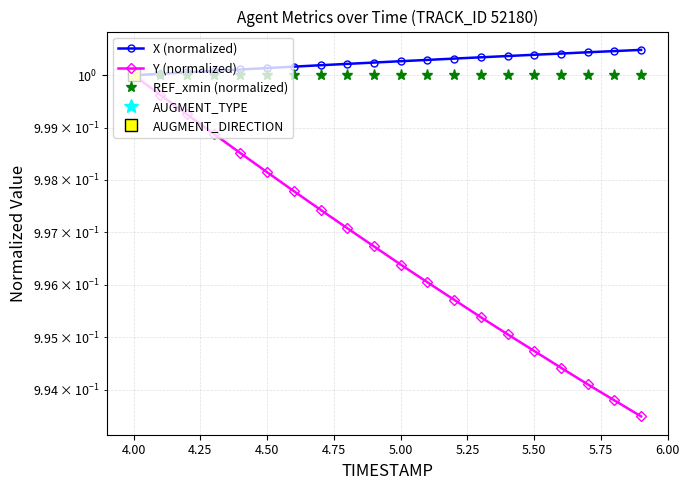

The REF_xmin (normalized) series shows 0.5 at 16. True or false?

False